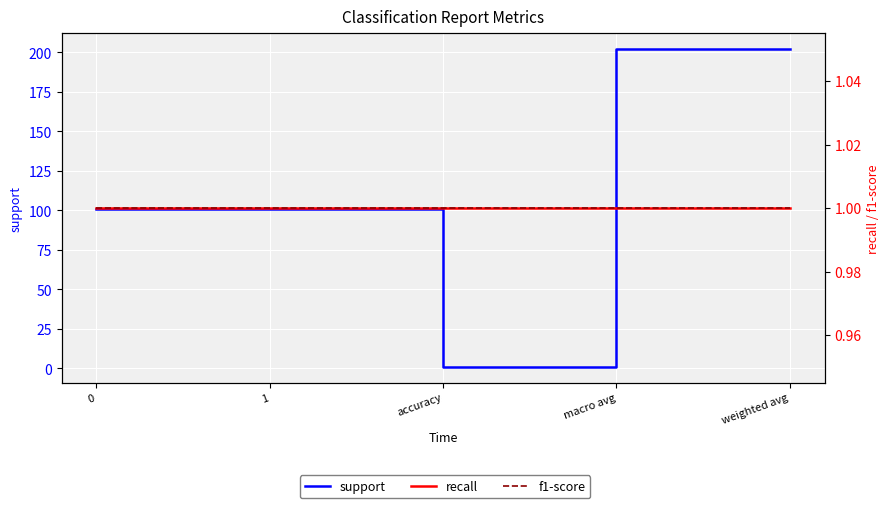

True or false: recall has more than 0 points higher than both neighbors.

False